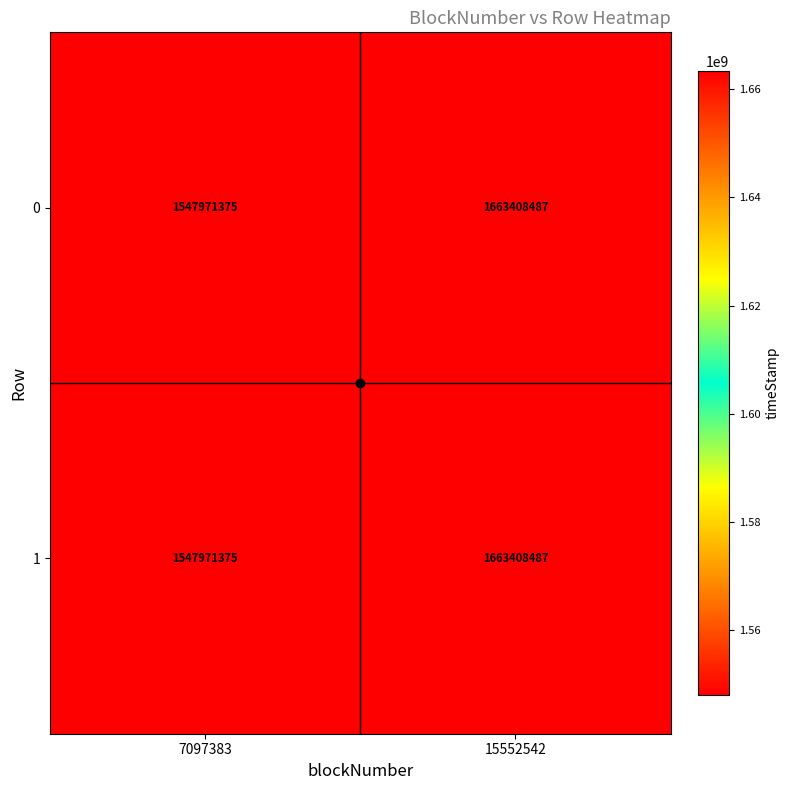

What is the sum of the 0 values at 15552542 and 7097383?

3211379862